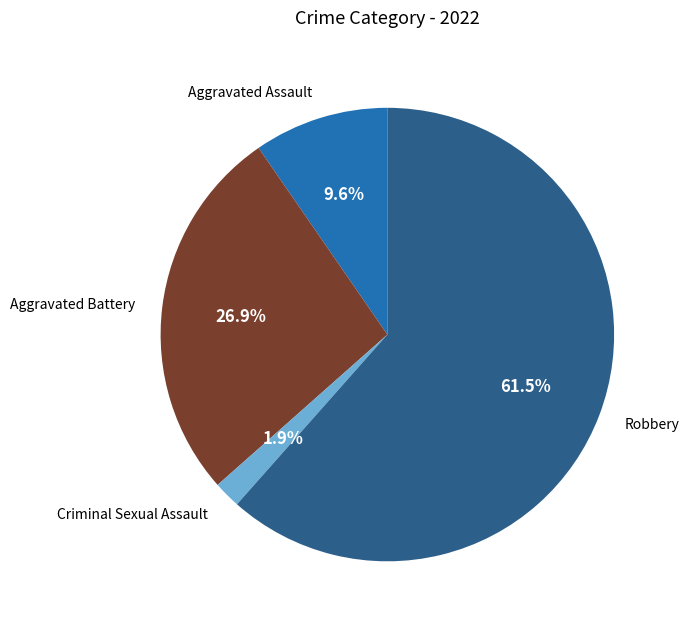

Does any single category account for the majority?

Yes